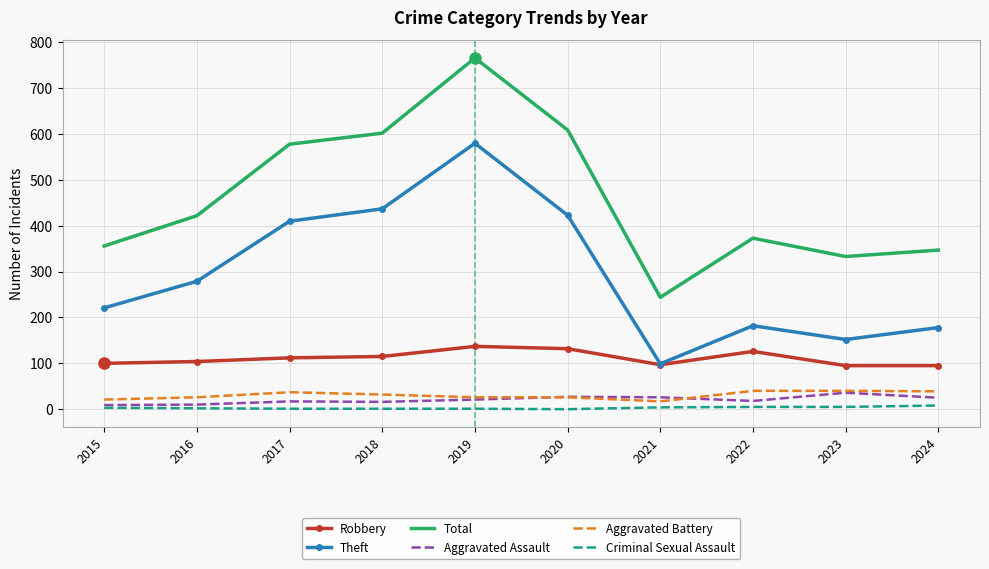

What is the spread (max minus min) of values at 2020?

609